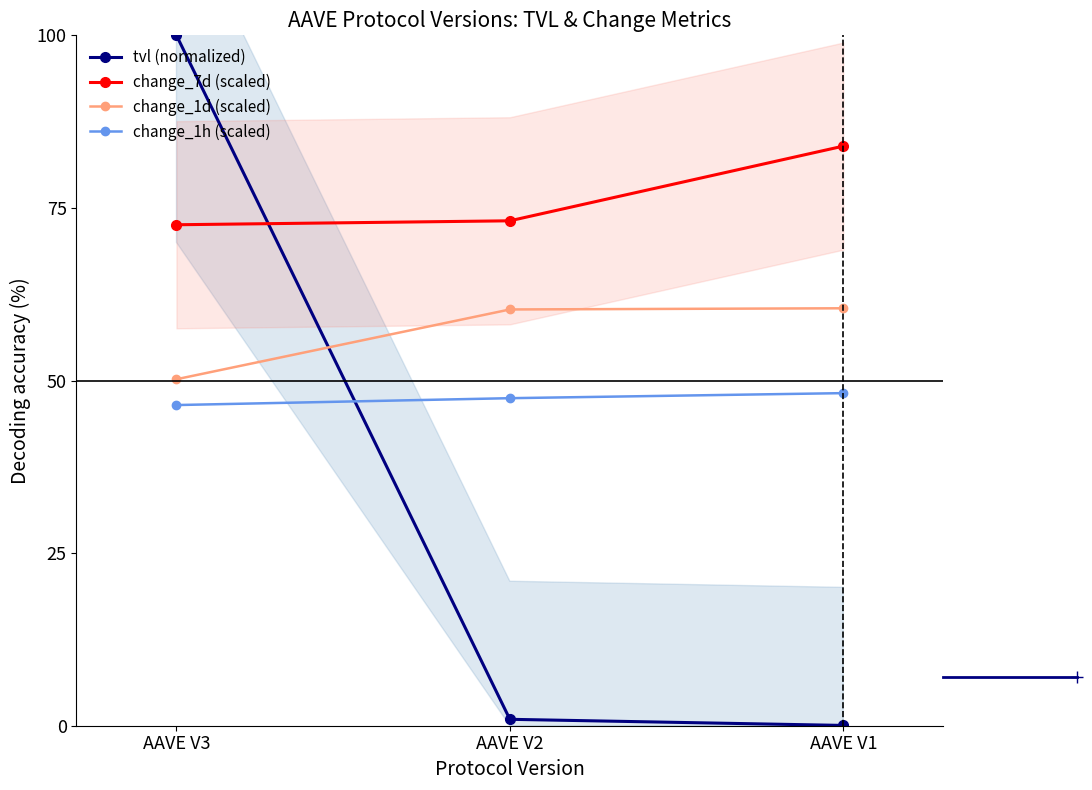

What is the value of the change_1d (scaled) point at the 1st from the left?

50.2